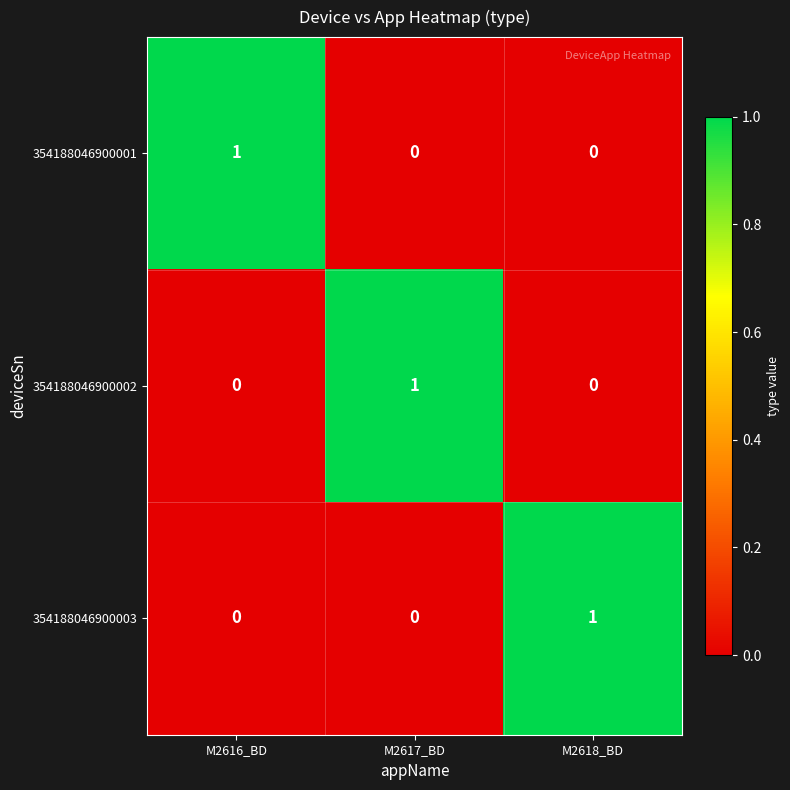

True or false: 354188046900002 has a value of 0 at M2616_BD.

True